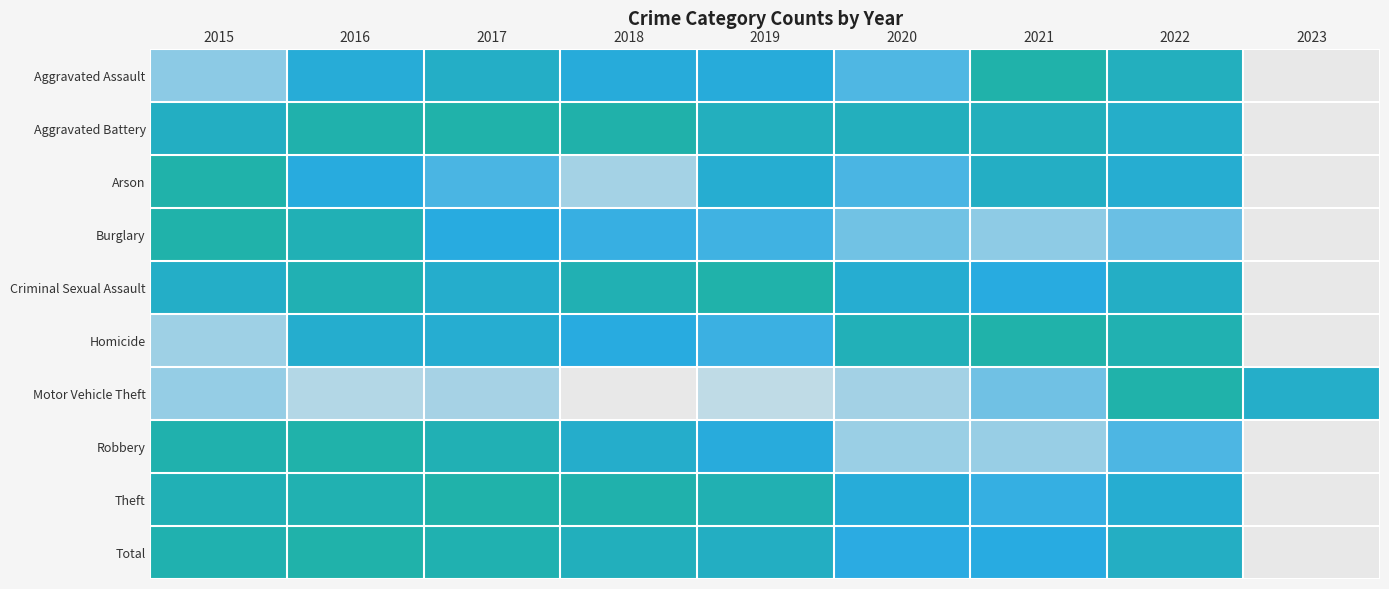

What is the spread (max minus min) of values at 2018?

1.0